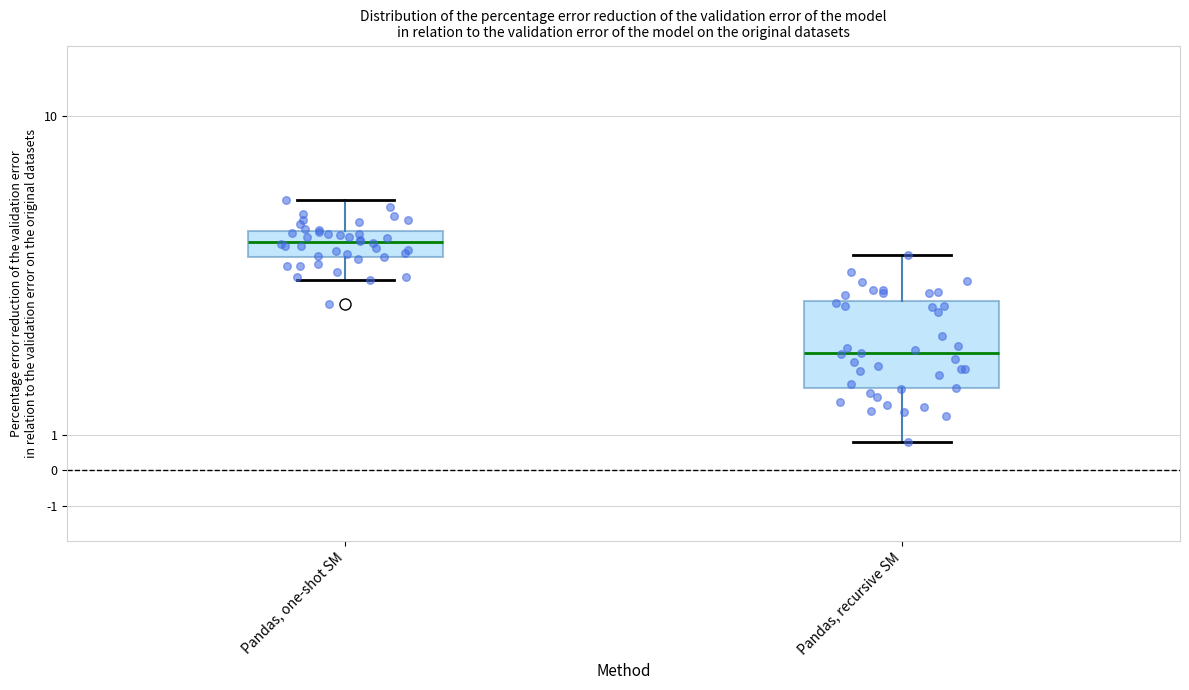

Reading left to right, read every box against the y-axis: the position of its median line, the range the box covers, and the ends of its whiskers. The values are not printed on the chart, so give them approximately, as read against the axis.

Pandas, one-shot SM: median 6.4, box 6.0 to 6.8, whiskers 5.4 to 7.6
Pandas, recursive SM: median 3.3, box 2.3 to 4.8, whiskers 0.8 to 6.1